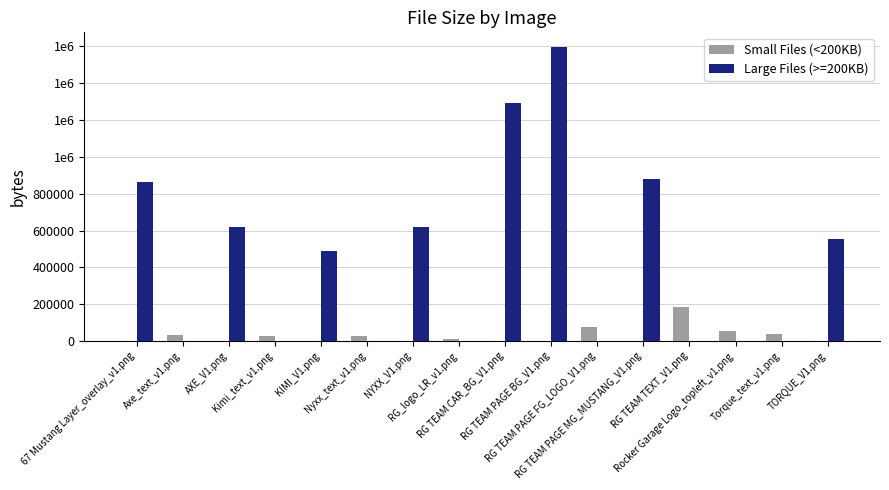

What are all the series names shown in the legend?

Small Files (<200KB), Large Files (>=200KB)